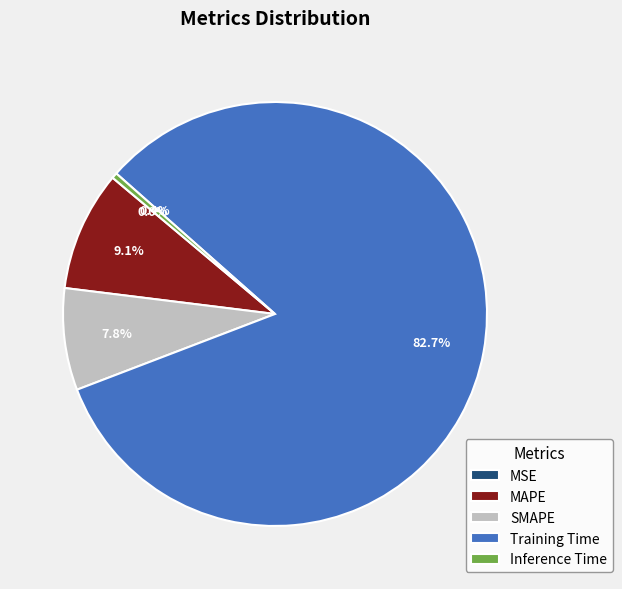

Which slice is the largest?

Training Time